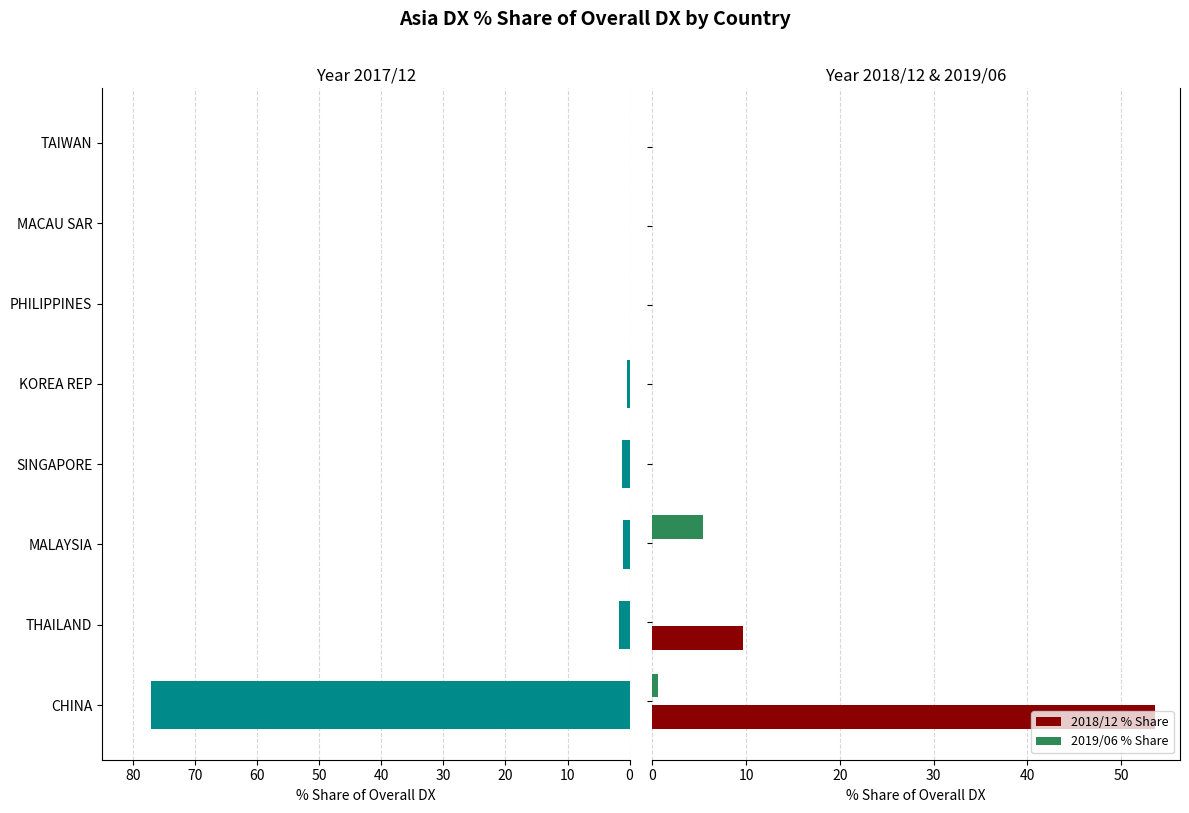

List the series in order of their peak value, highest first.

201712_% Share of overall DX, 2018/12 % Share, 2019/06 % Share